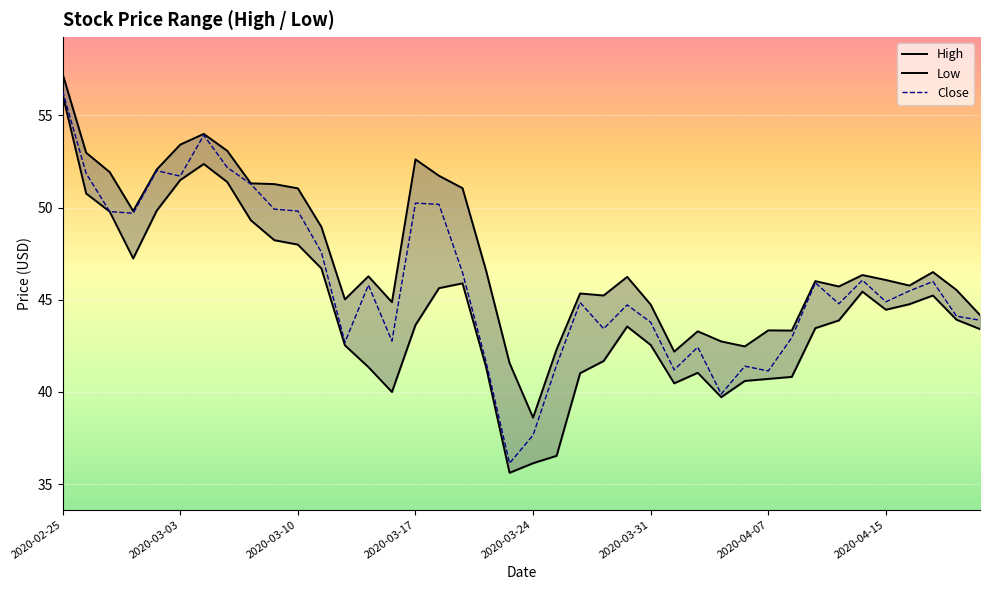

How many interior local peaks does the High series have?

10